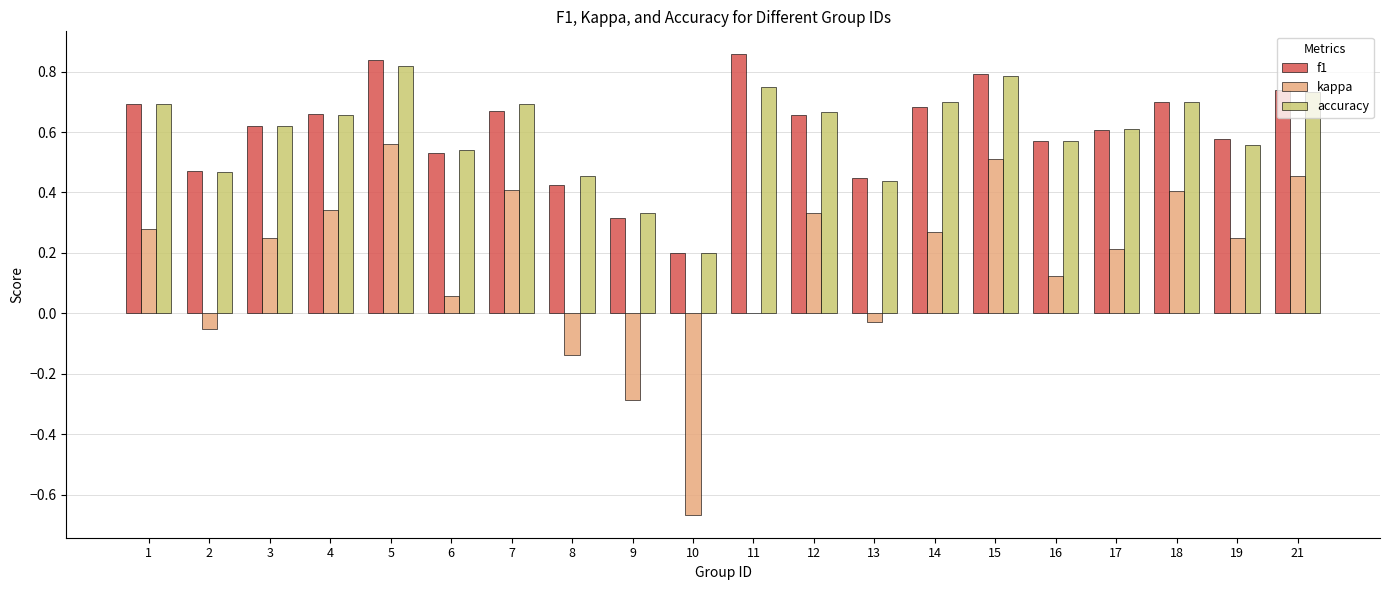

Is it true that accuracy equals 0.1 at 9?

False